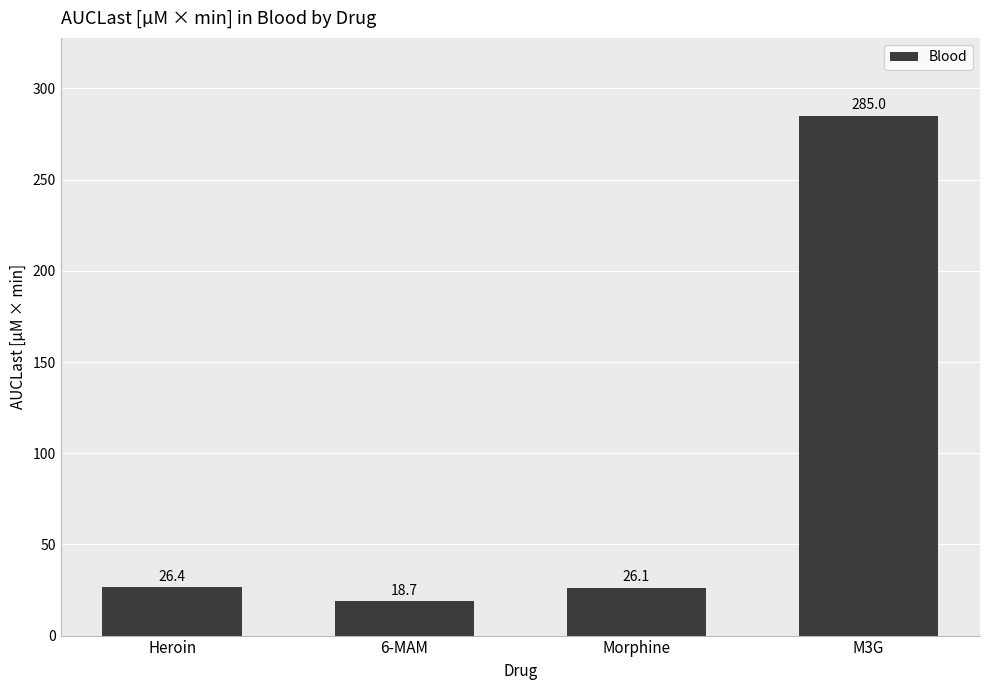

Which label corresponds to the largest value in the chart?

M3G